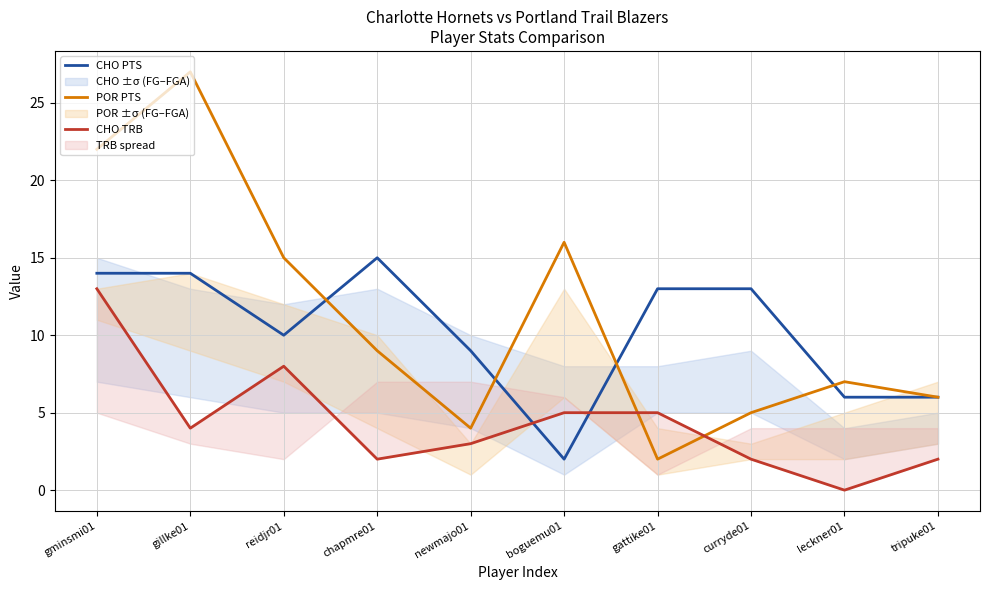

Reading left to right, list all the values displayed in this chart.

CHO PTS: 14	14	10	15	9	2	13	13	6	6
POR PTS: 22	27	15	9	4	16	2	5	7	6
CHO TRB: 13	4	8	2	3	5	5	2	0	2